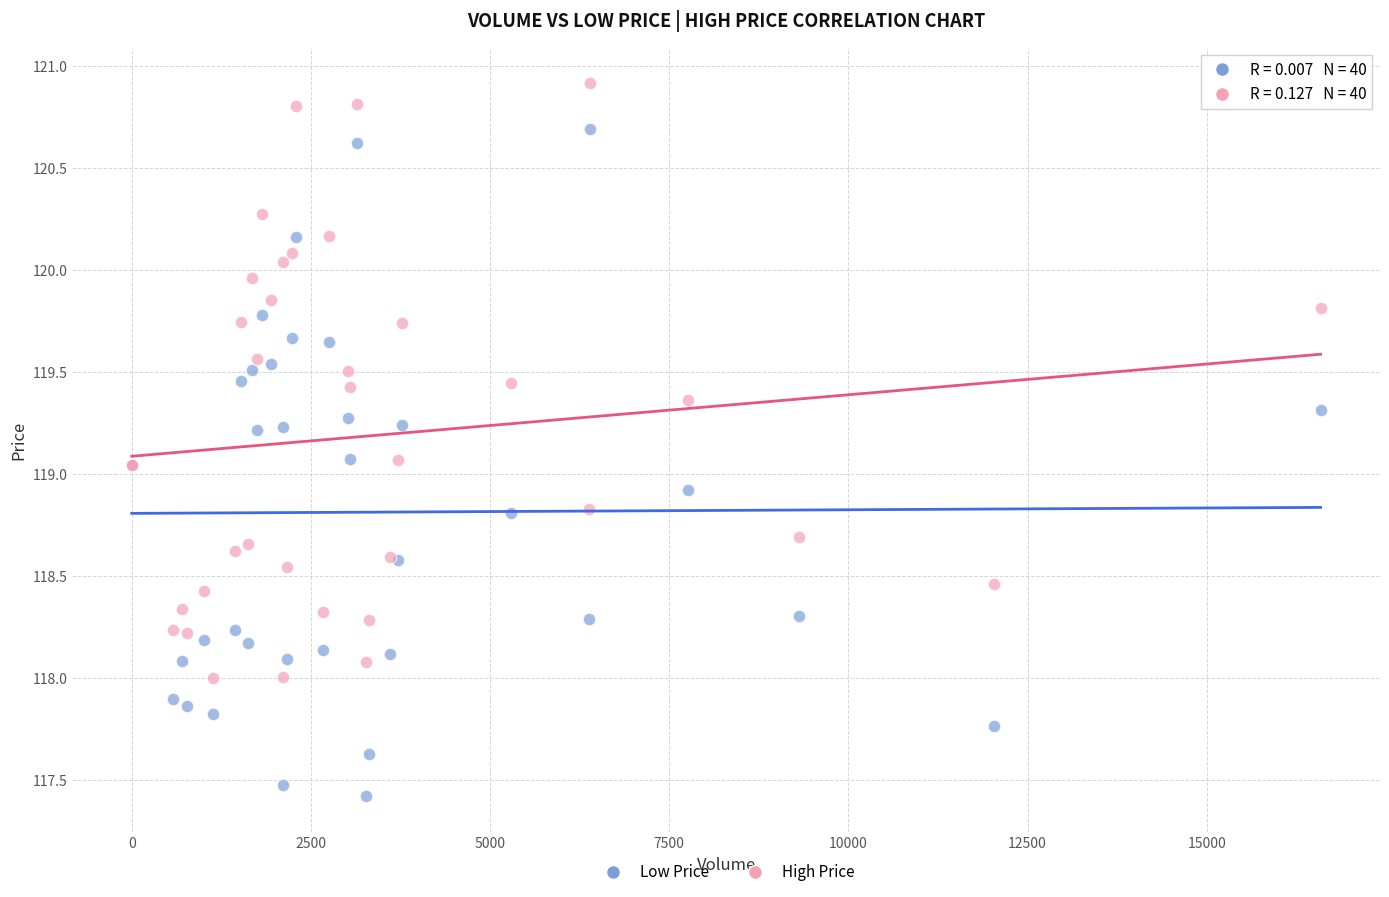

Which series reaches the minimum Y coordinate?

Low Price